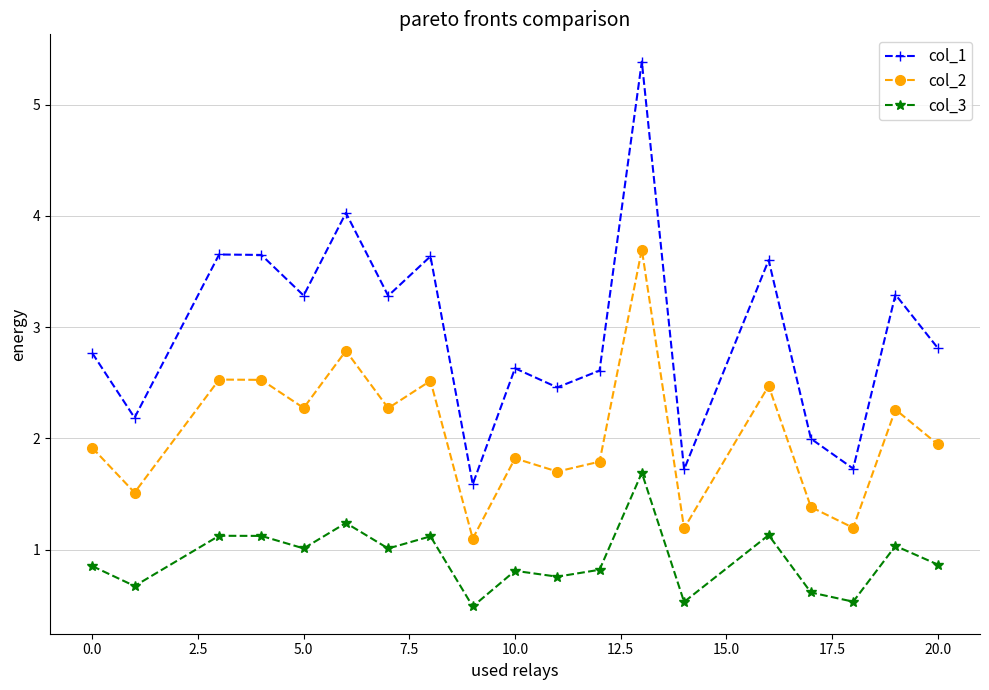

True or false: col_2 has more than 2 points higher than both neighbors.

True